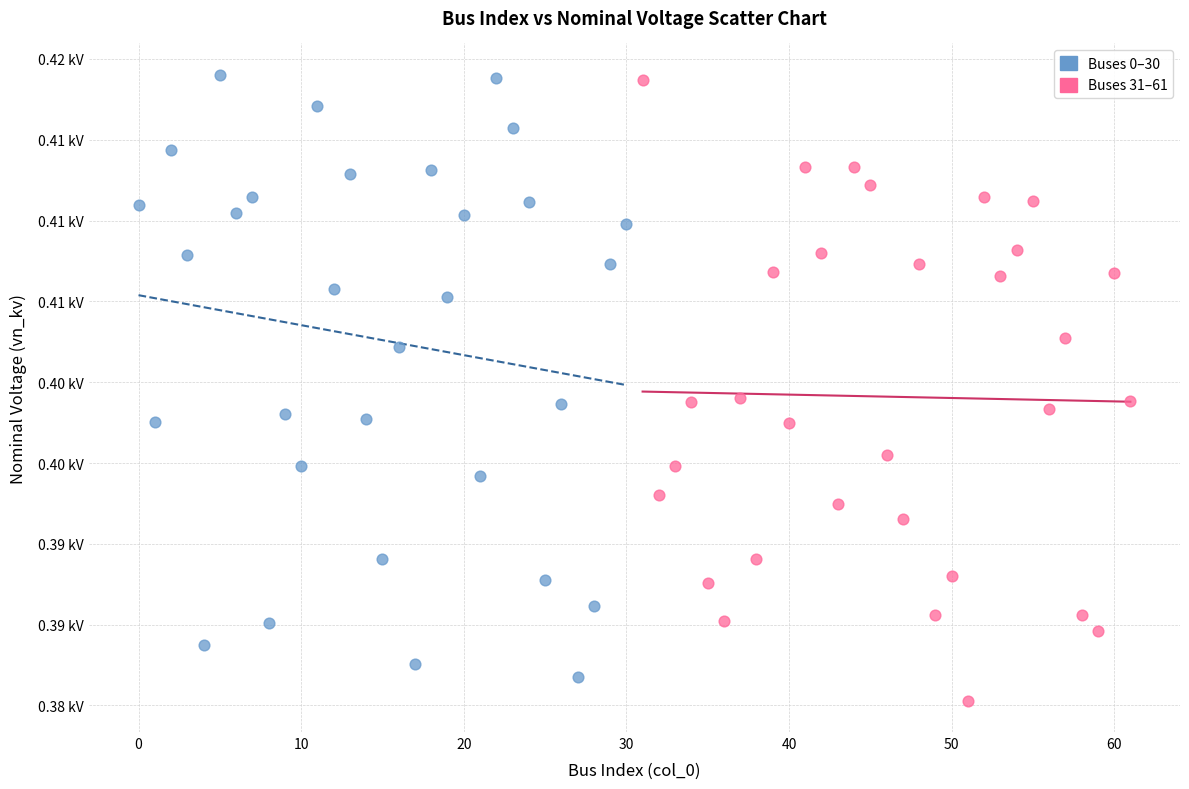

Which series reaches the minimum Y coordinate?

Buses 31–61